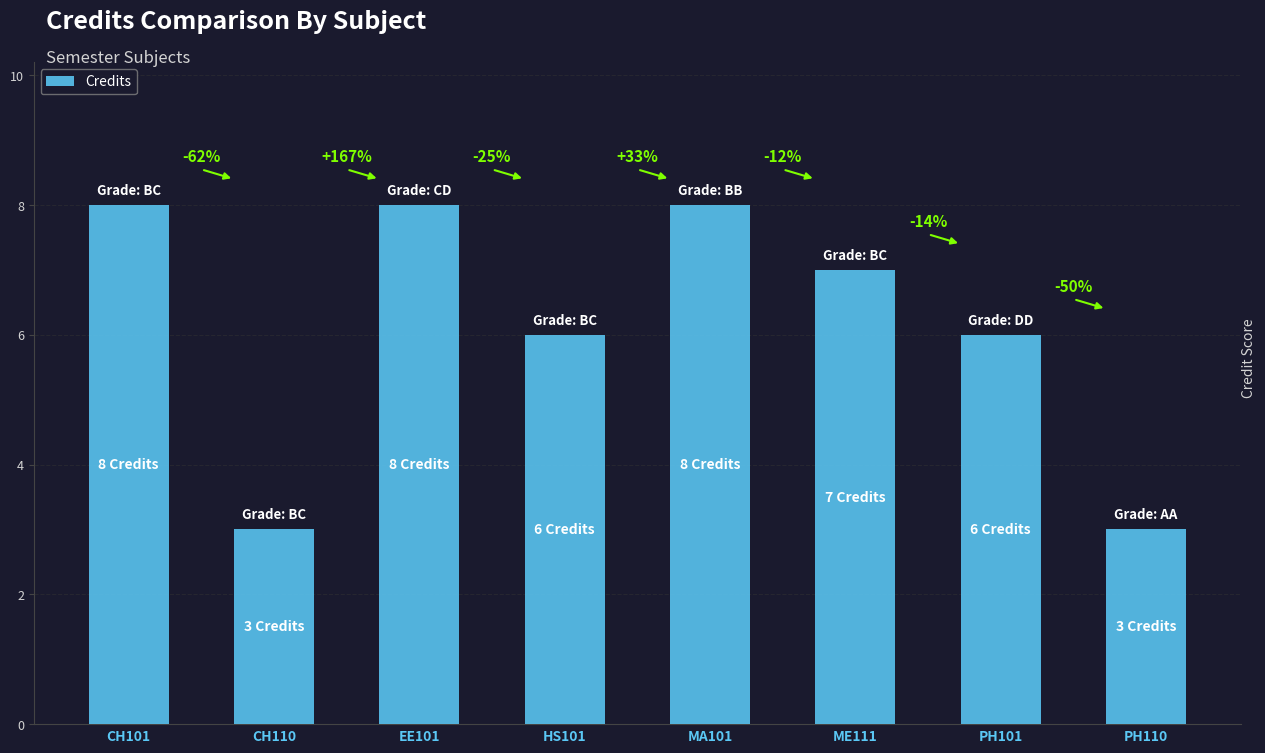

Rank the categories by value from highest to lowest.

CH101, EE101, MA101, ME111, HS101, PH101, CH110, PH110